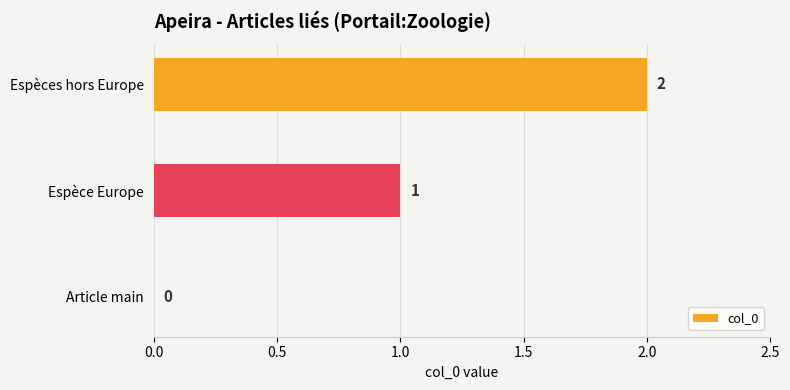

What is the ratio of the value at Espèce Europe to the value at Espèces hors Europe?

0.5